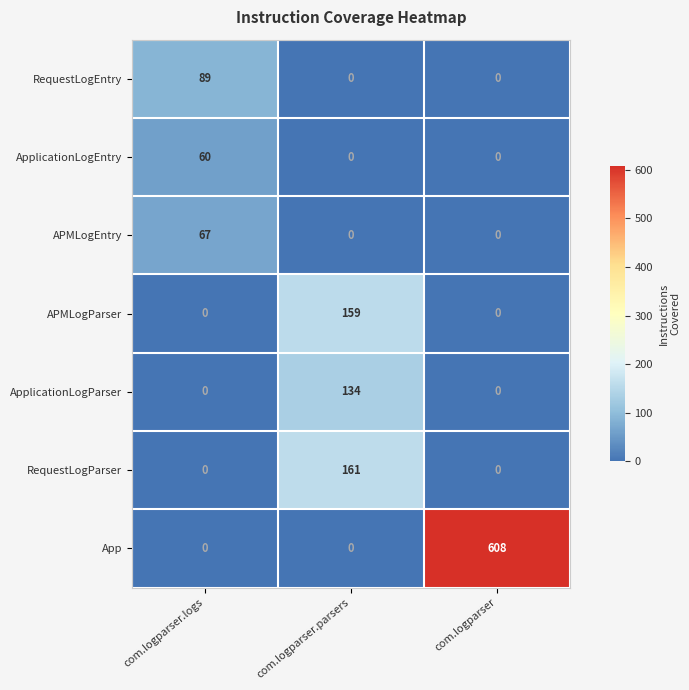

What is the total value across all series at com.logparser?

608